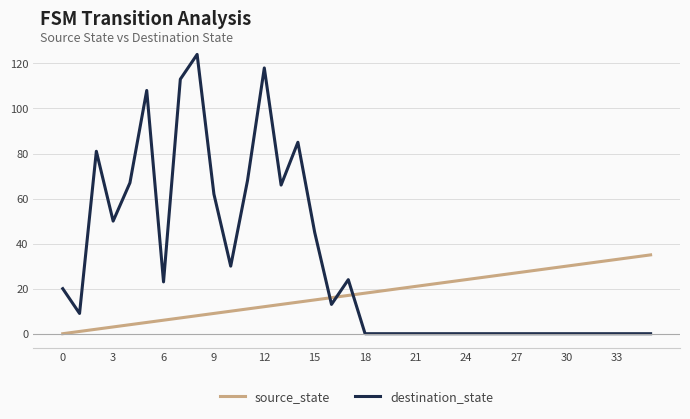

List the series in order of their peak value, lowest first.

source_state, destination_state